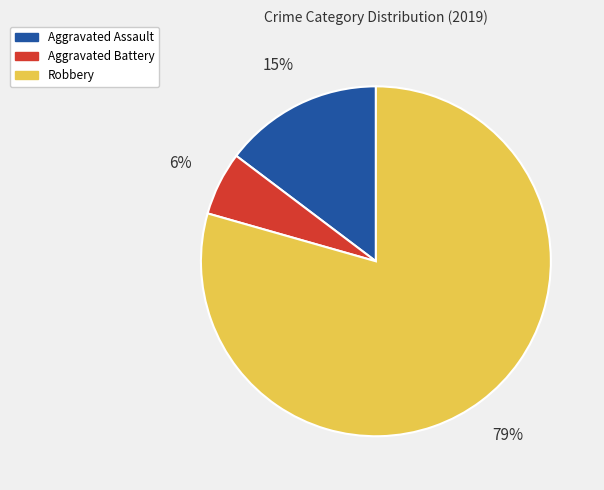

Which category has the smallest portion of the pie?

Aggravated Battery